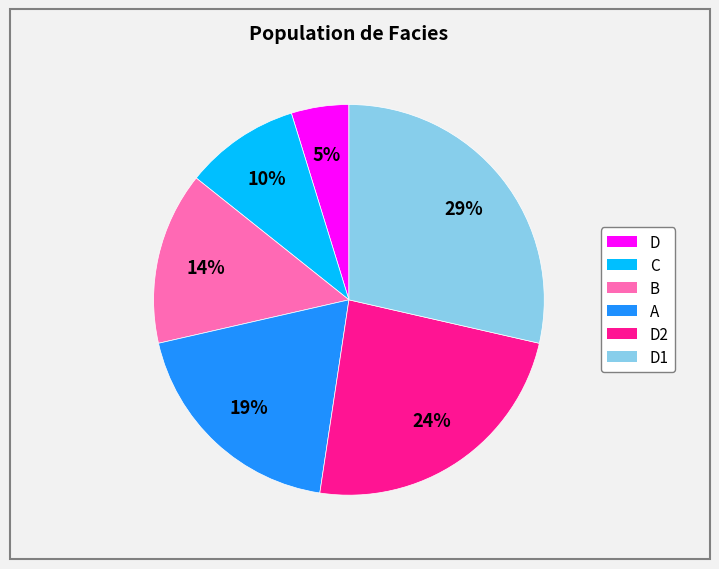

Does A represent more than half of the total?

No